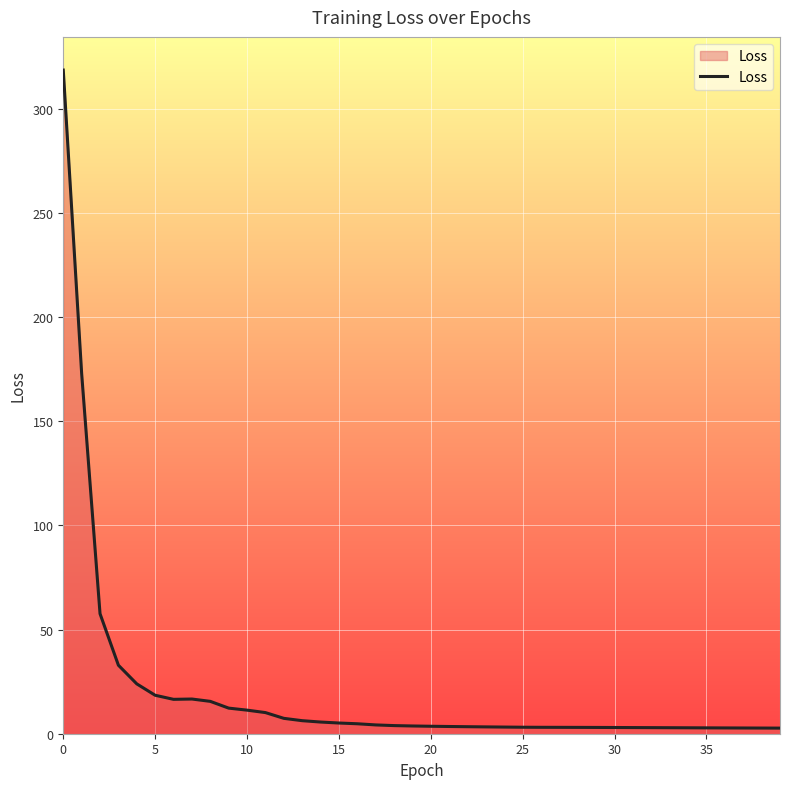

What is the difference between the maximum and minimum values?

315.9